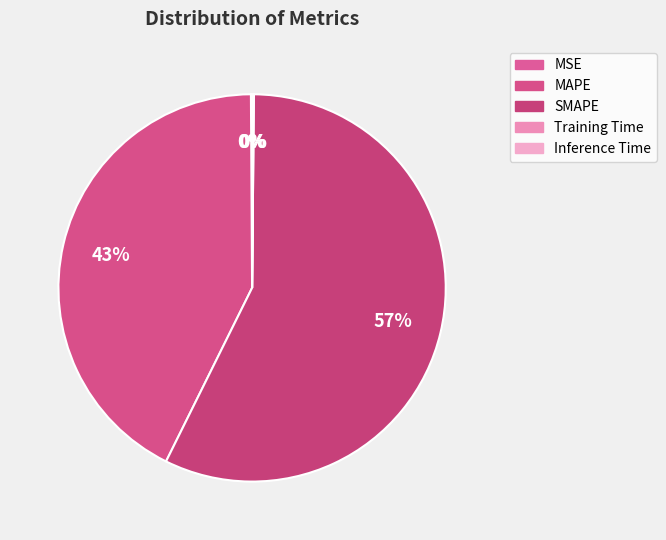

Is there any slice that represents more than half of the pie?

Yes